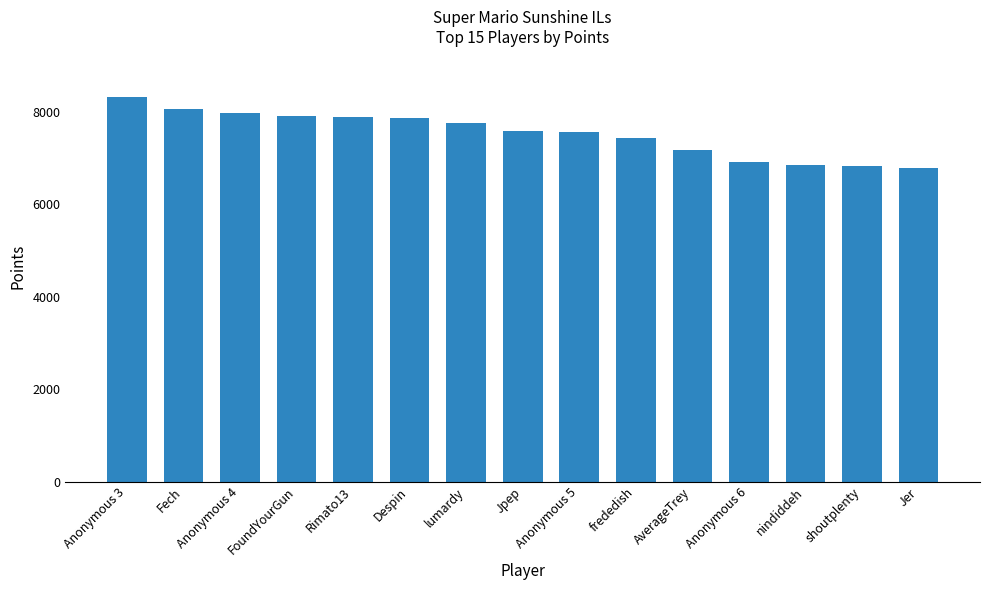

The chart shows a value of 14343 at Fech. True or false?

False